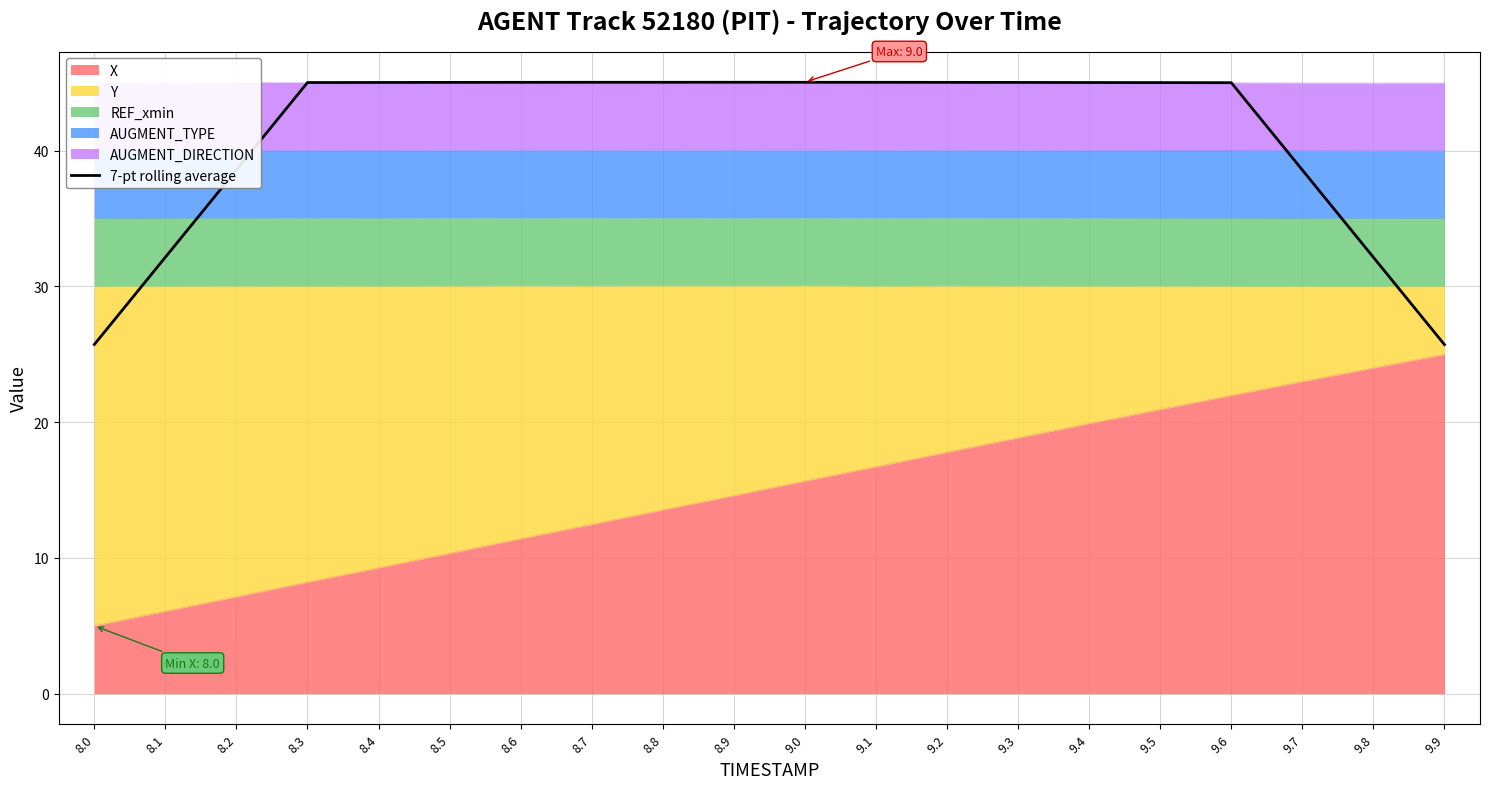

Reading right to left, list all the values displayed in this chart.

9.9=25.7	9.8=32.1	9.7=38.6	9.6=45.0	9.5=45.0	9.4=45.0	9.3=45.0	9.2=45.0	9.1=45.0	9.0=45.0	8.9=45.0	8.8=45.0	8.7=45.0	8.6=45.0	8.5=45.0	8.4=45.0	8.3=45.0	8.2=38.6	8.1=32.2	8.0=25.7